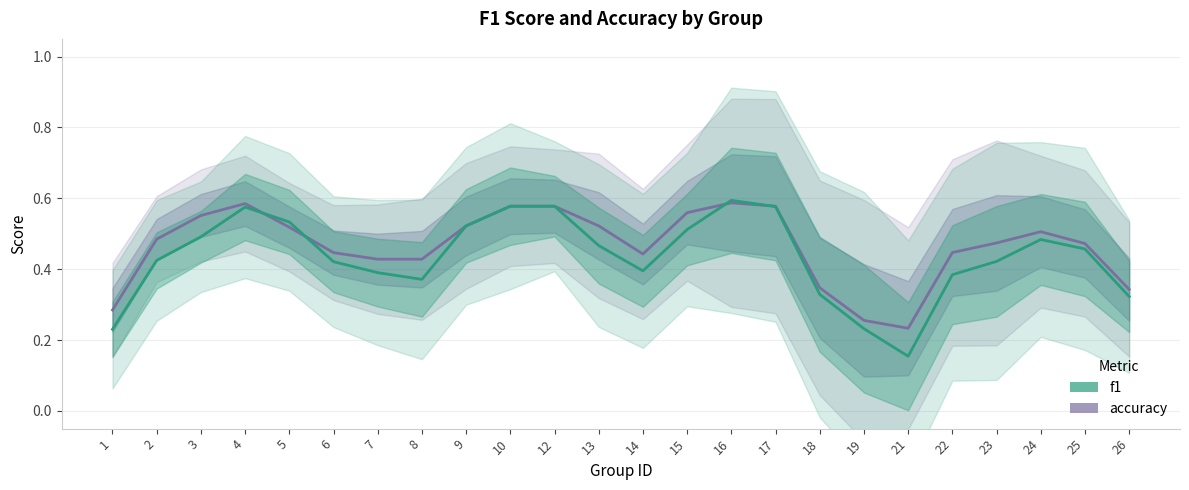

What is the value of the accuracy point at the 2nd from the left?

0.5